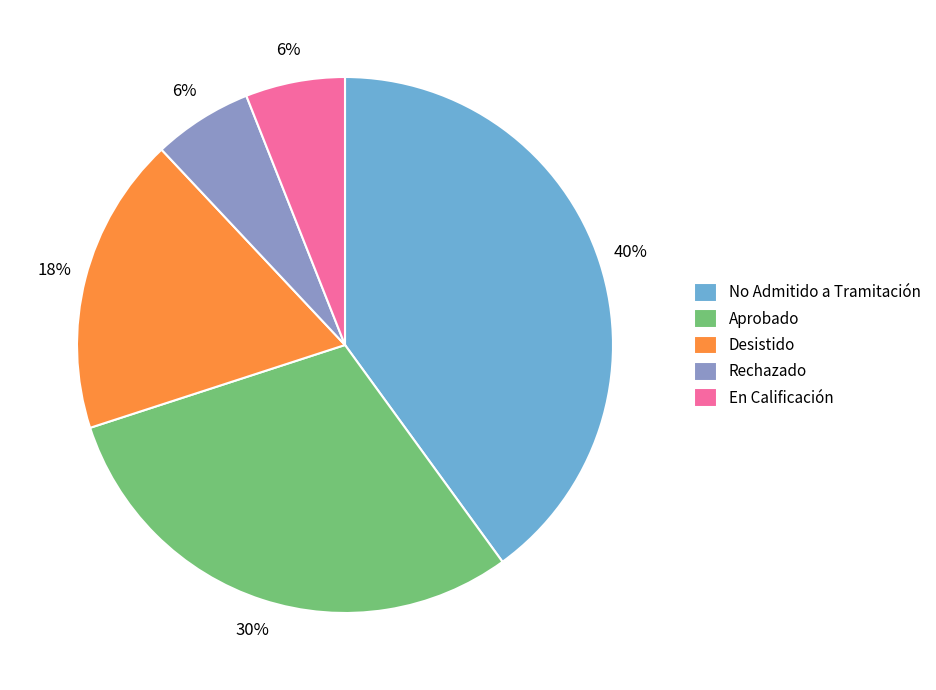

Between Desistido and No Admitido a Tramitación, which is larger?

No Admitido a Tramitación